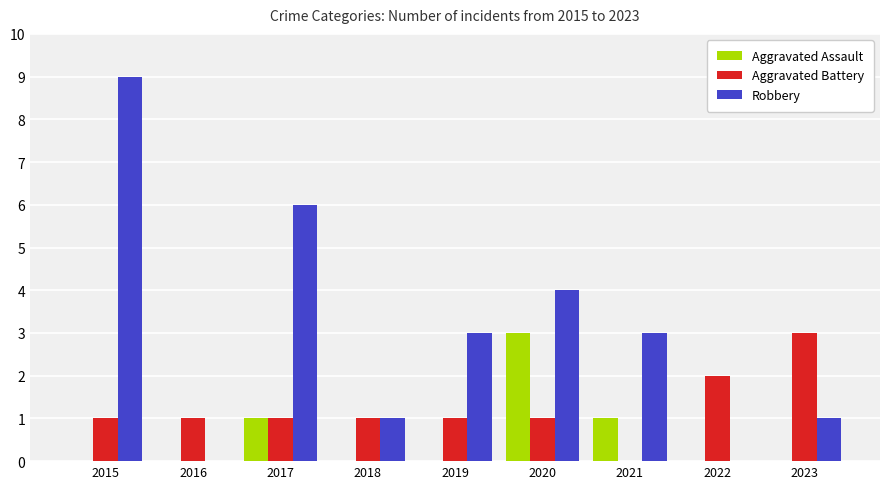

At which label does Robbery first exceed 3?

2015